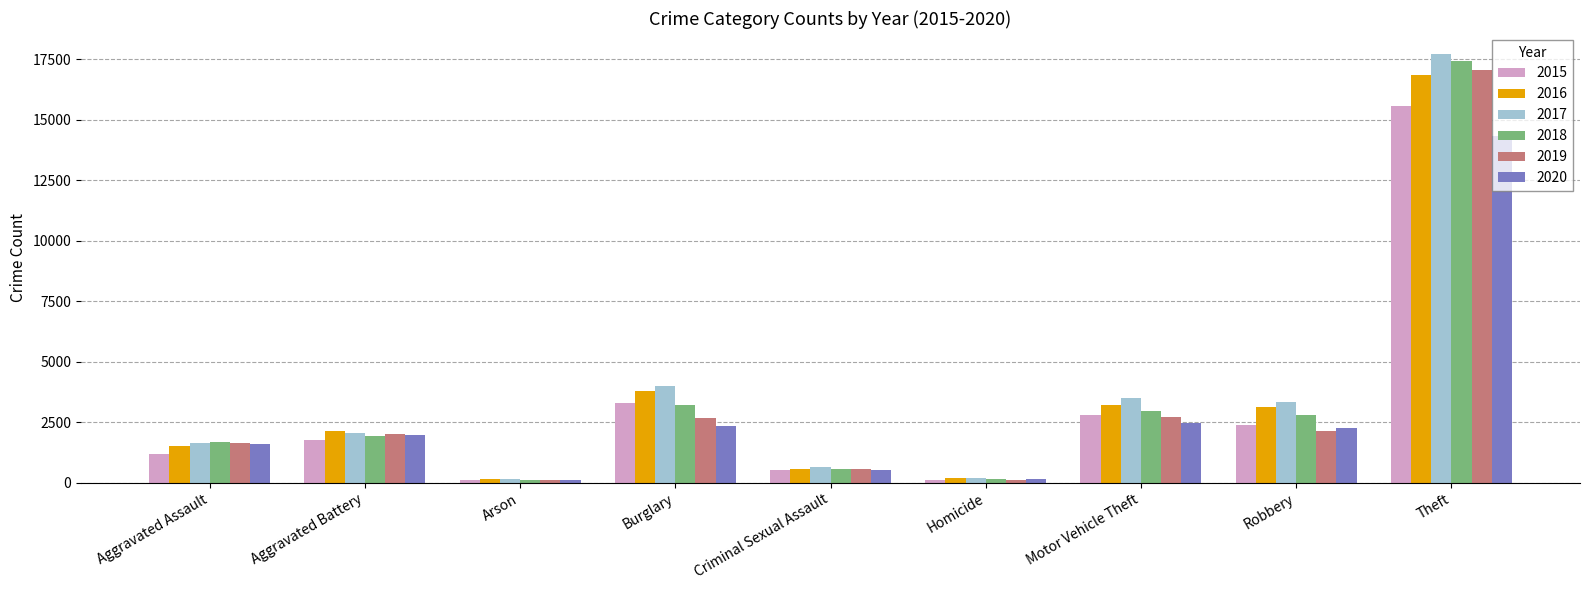

Rank the series by their maximum value, from highest to lowest.

2017, 2018, 2019, 2016, 2015, 2020